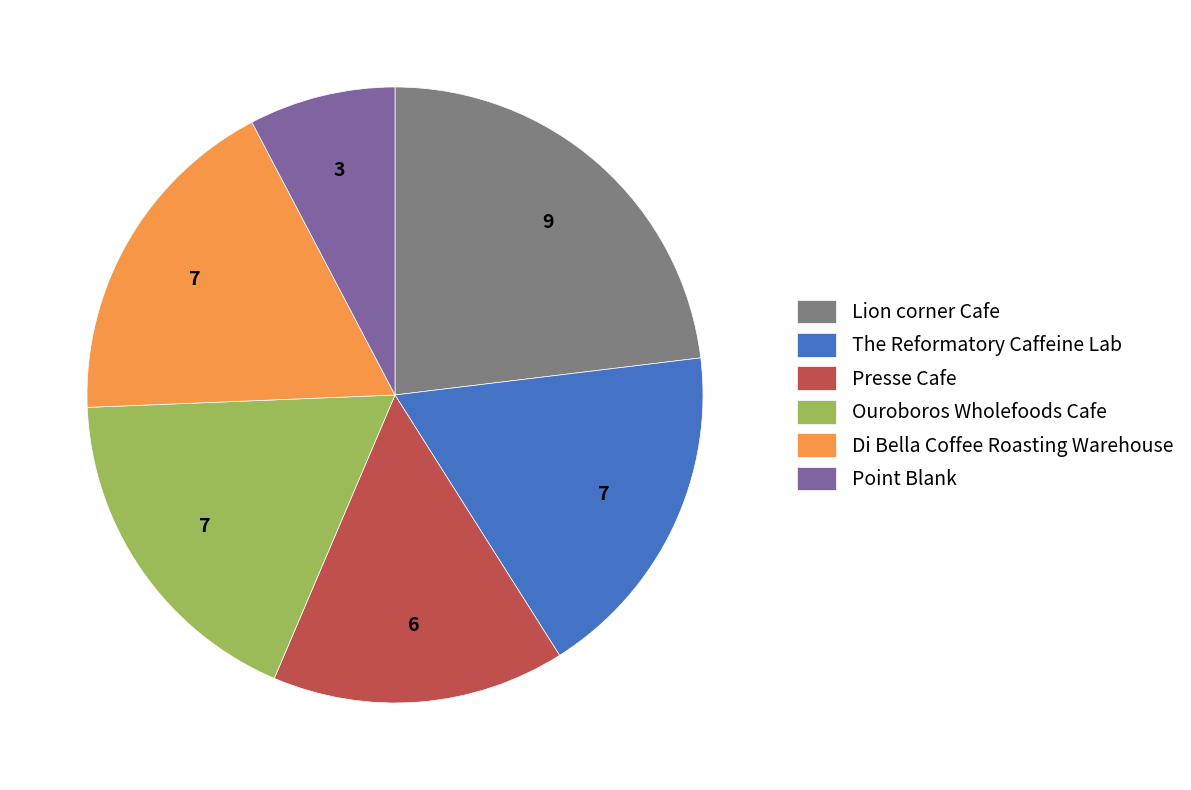

True or false: Ouroboros Wholefoods Cafe accounts for 18% of the total.

True